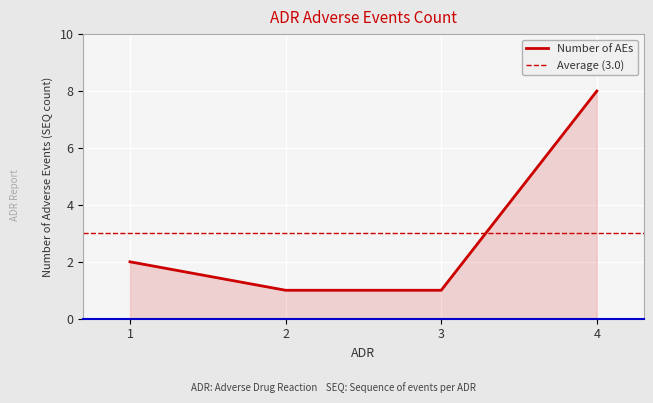

True or false: the data shows 1 at 1.

False